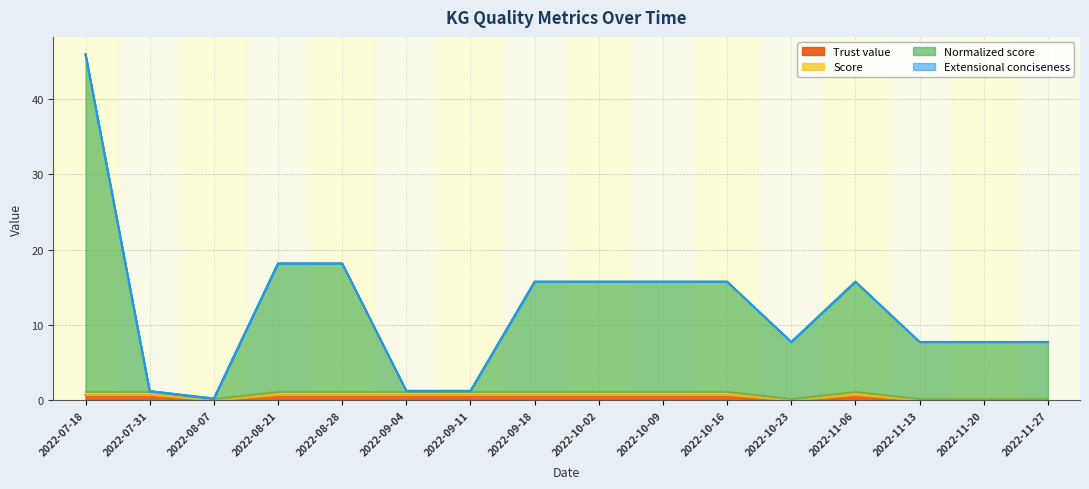

Which series has the largest total across all categories?

Normalized score